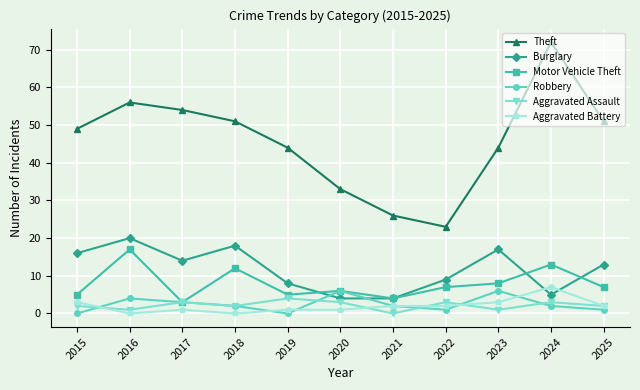

At which category does Motor Vehicle Theft reach its first local valley?

2017